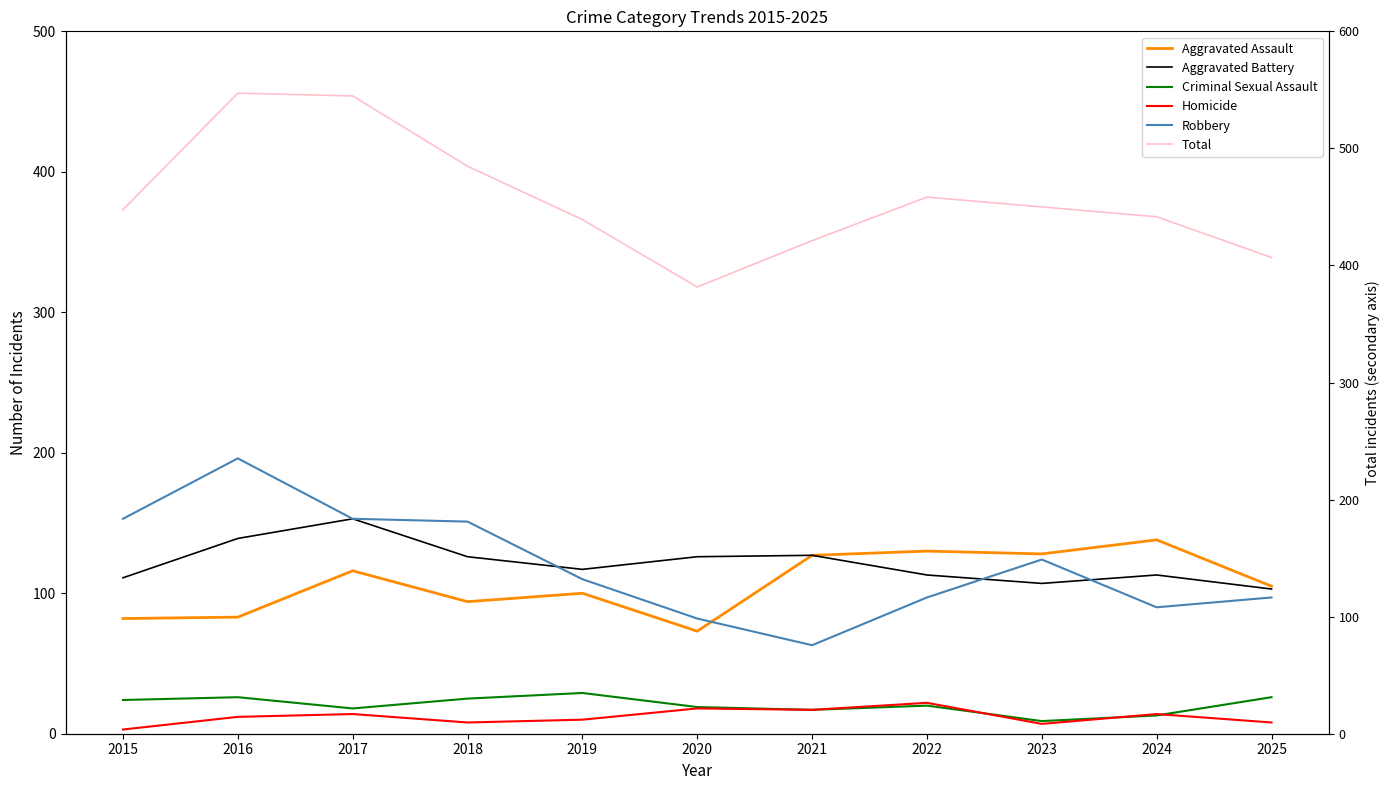

Which series has the largest total across all categories?

Total